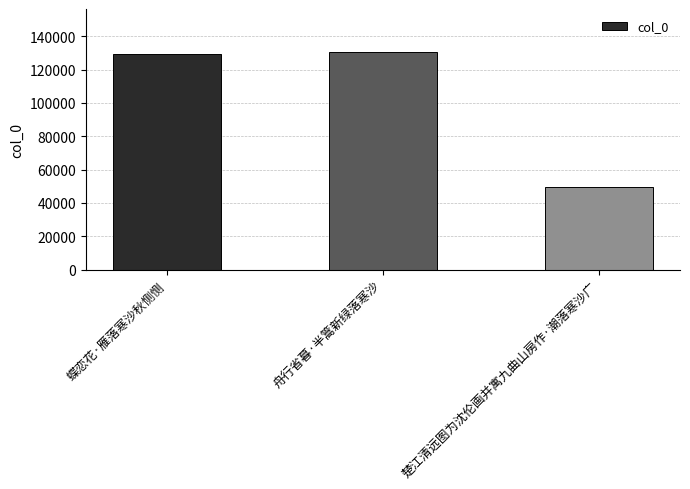

What is the value of the 3rd bar from the left?

49375